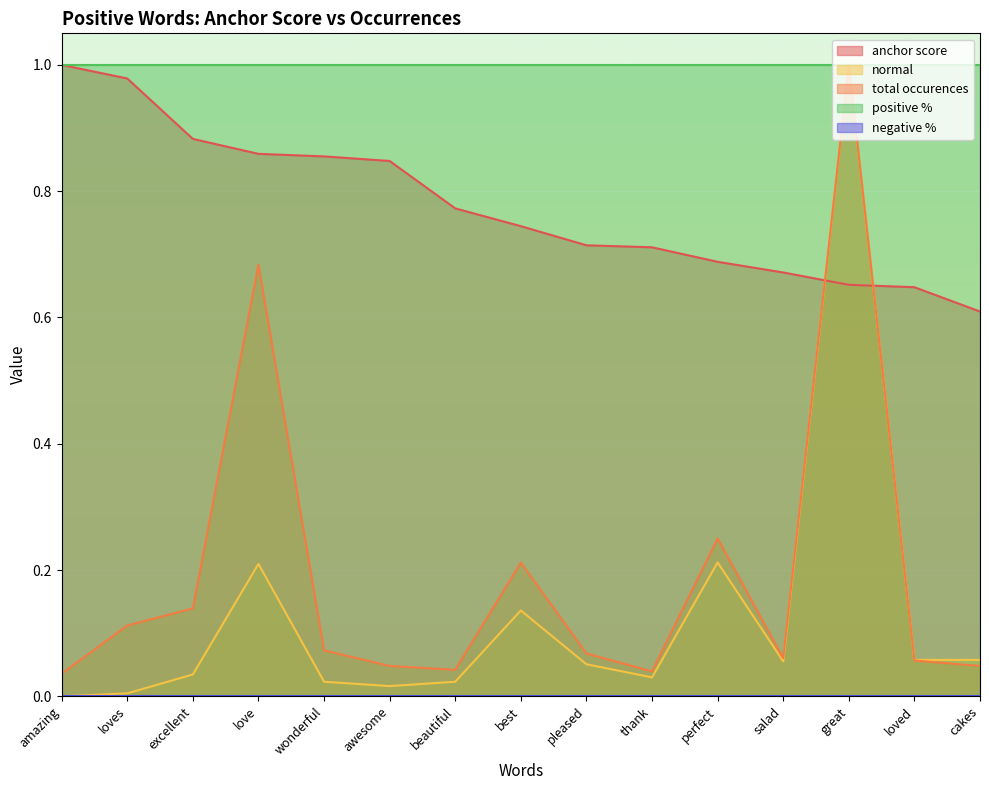

The value of normal at excellent is 0.1. True or false?

False